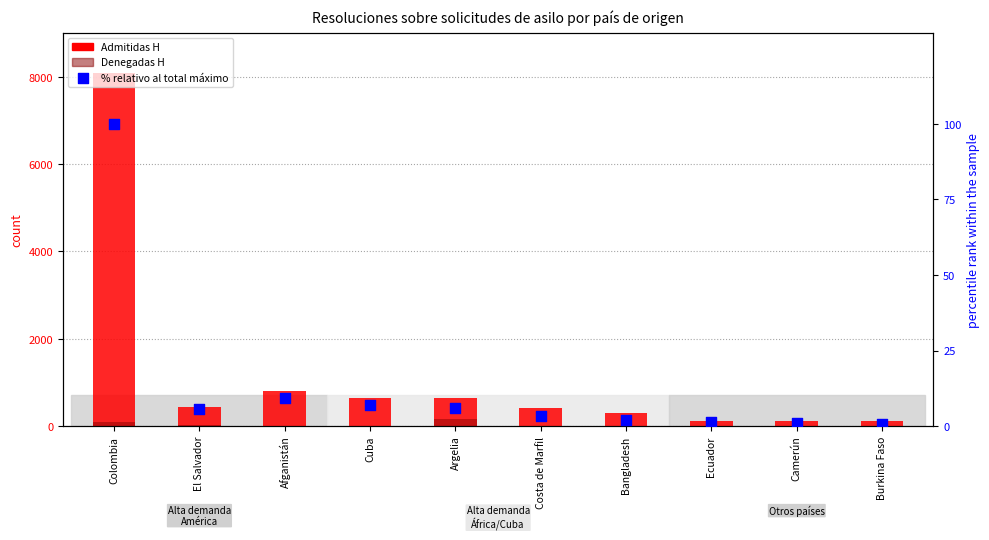

What are all the series names shown in the legend?

Admitidas H, Denegadas H, % relativo al total máximo